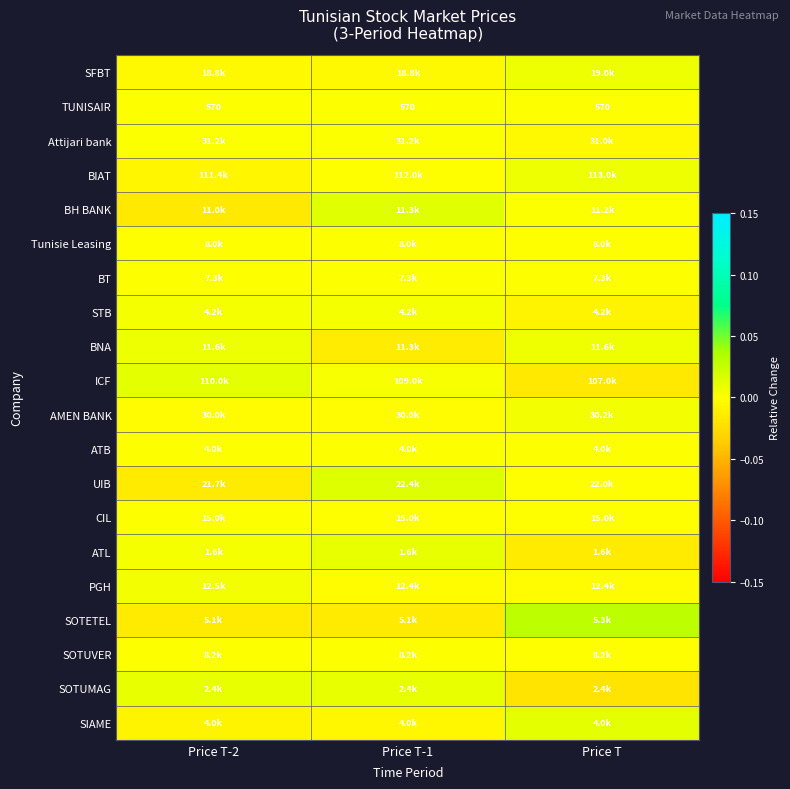

The BIAT series shows -0.0 at Price T-2. True or false?

True